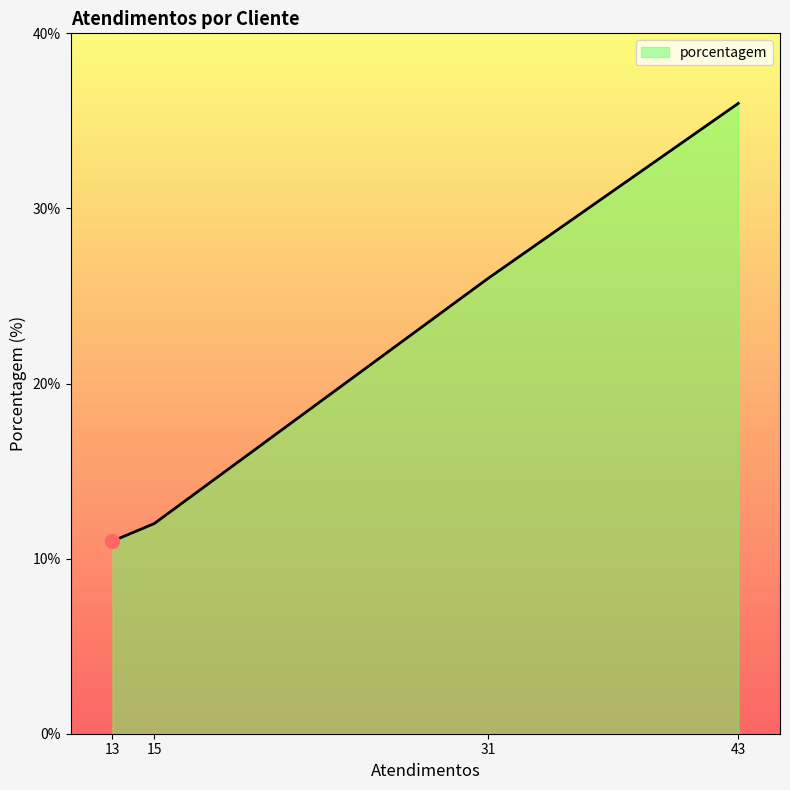

How many values are below 26?

2